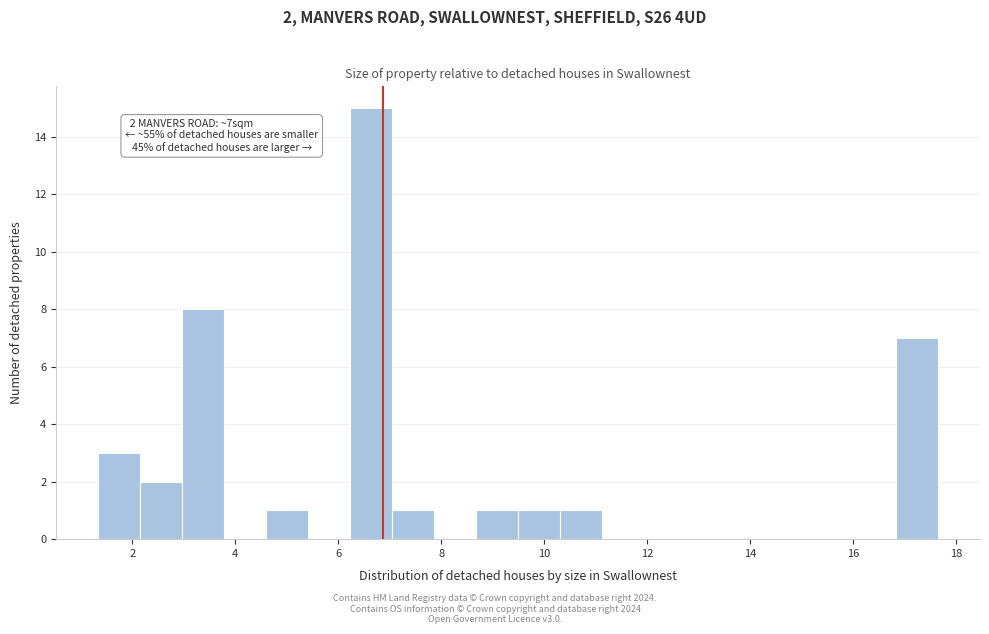

Over which range of the x-axis is the bar tallest?

6.2 to 7.0